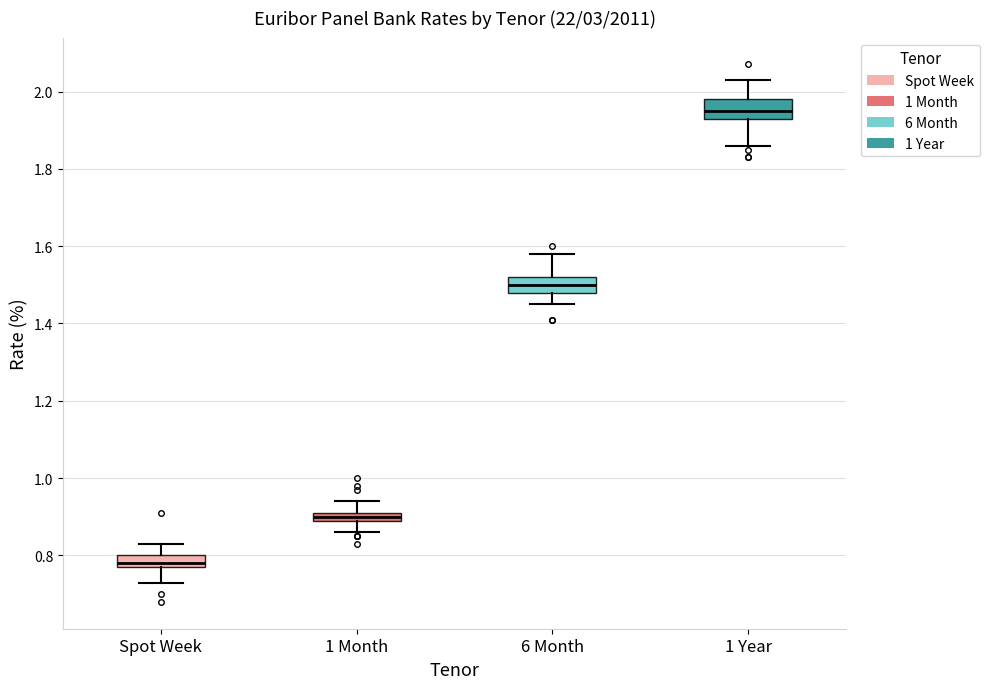

Where is the lower edge of the box for Spot Week on the y-axis? The values are not printed on the chart, so give them approximately, as read against the axis.

0.78